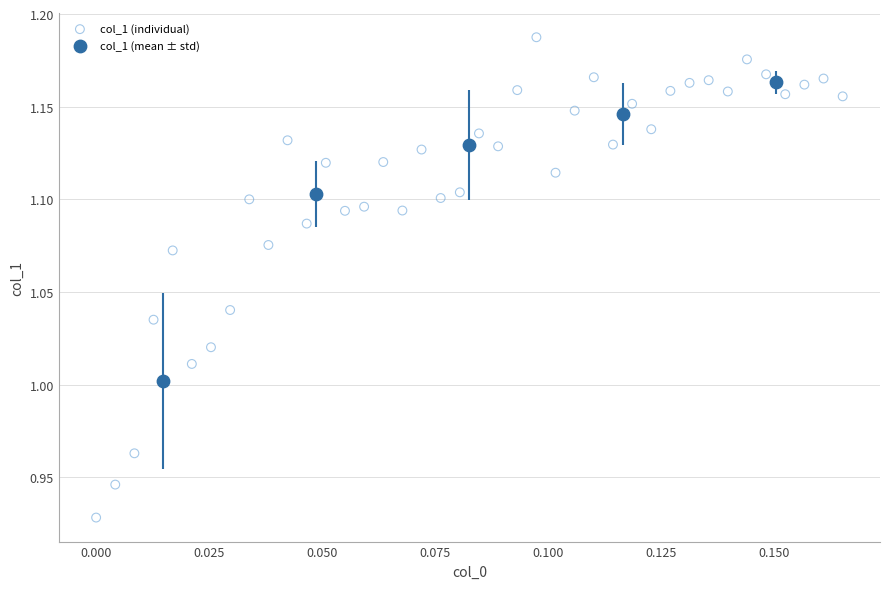

Which series has the widest spread of Y values?

col_1 (individual)